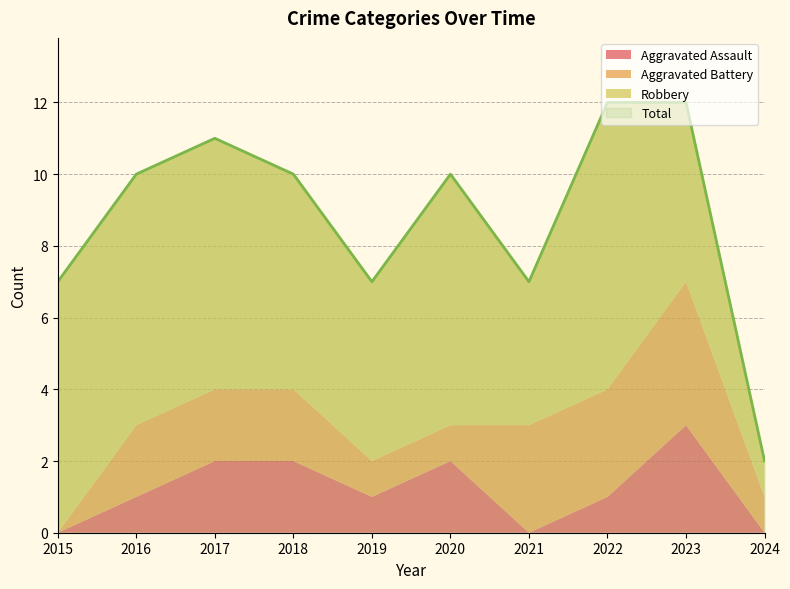

What is the value of the Aggravated Battery point at the 10th from the left?

1